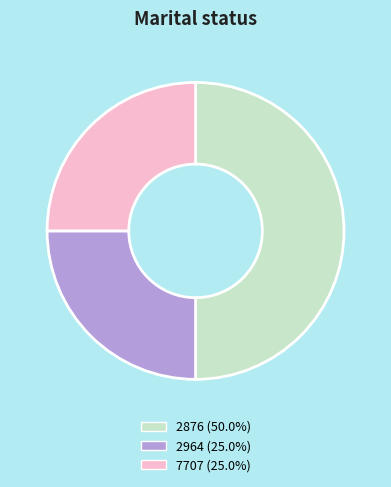

Does 7707 (25.0%) represent more than half of the total?

No